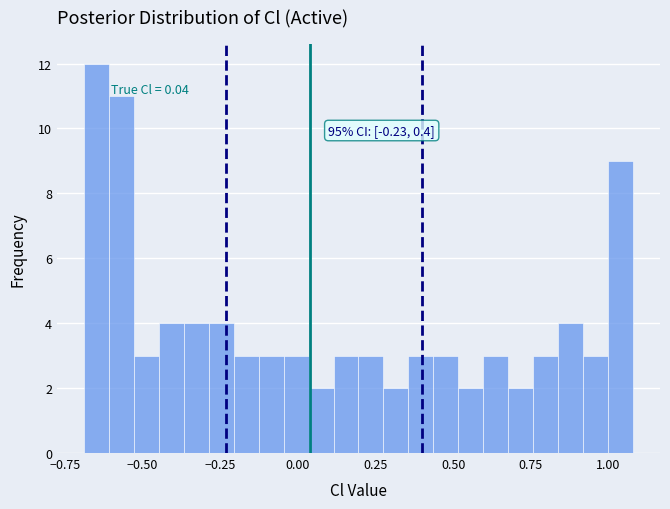

Read against the x-axis, roughly where is the centre of the tallest bar?

-0.65